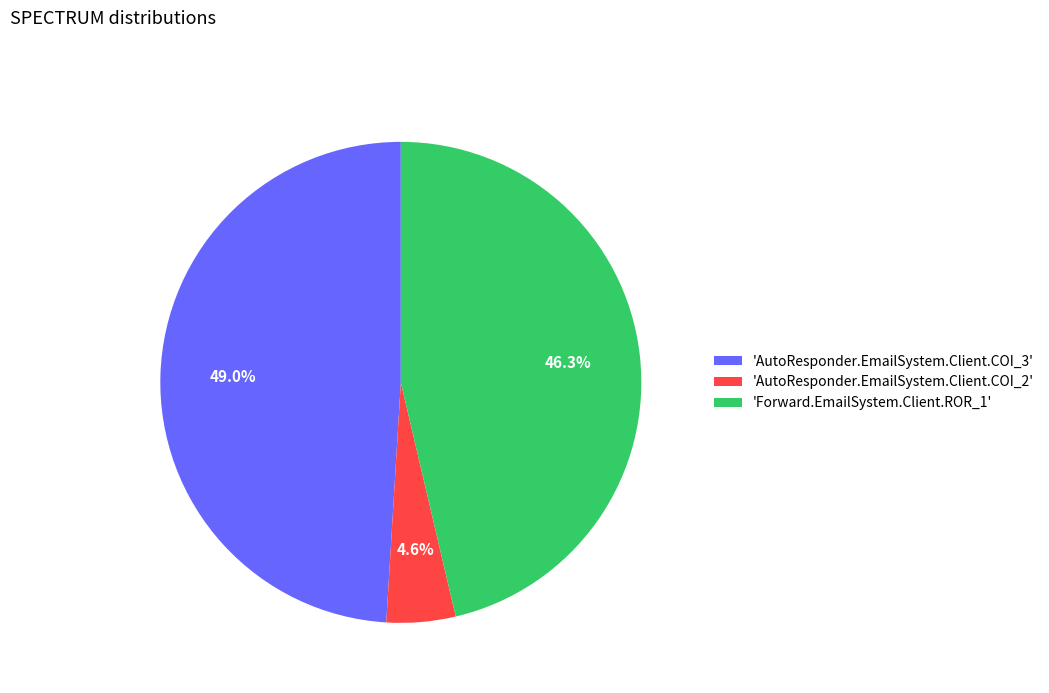

Does any single category account for the majority?

No